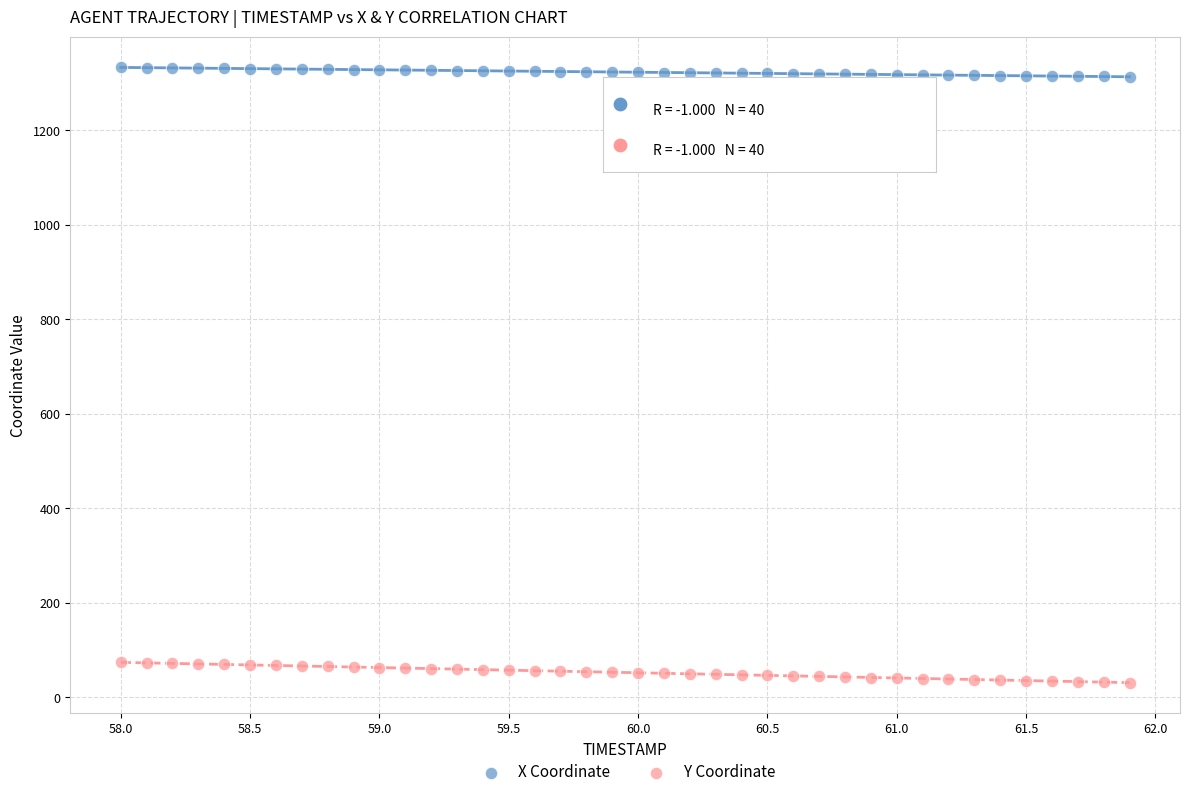

What are all the series names shown in the legend?

X Coordinate, Y Coordinate